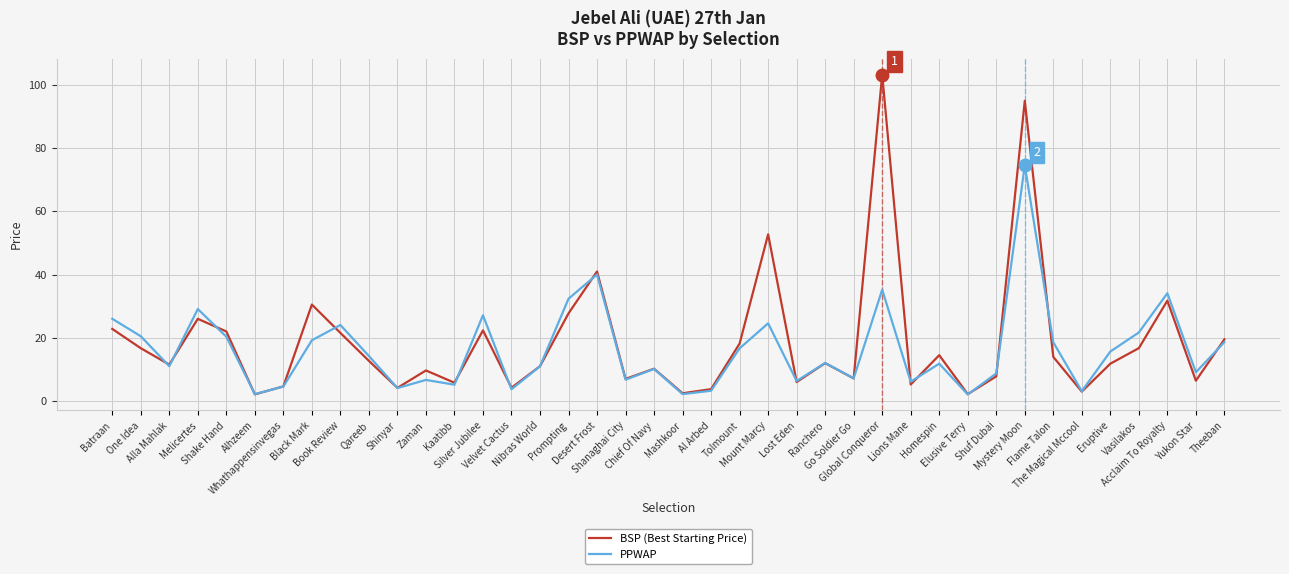

What is the maximum value for BSP (Best Starting Price)?

103.3